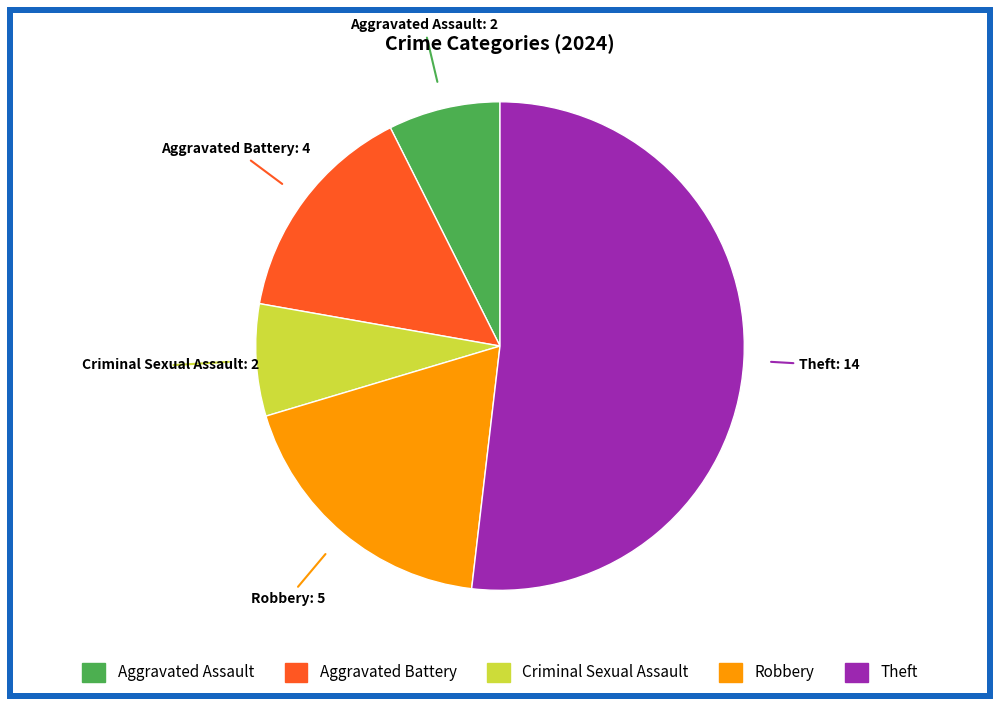

Is there a majority slice in this chart?

Yes